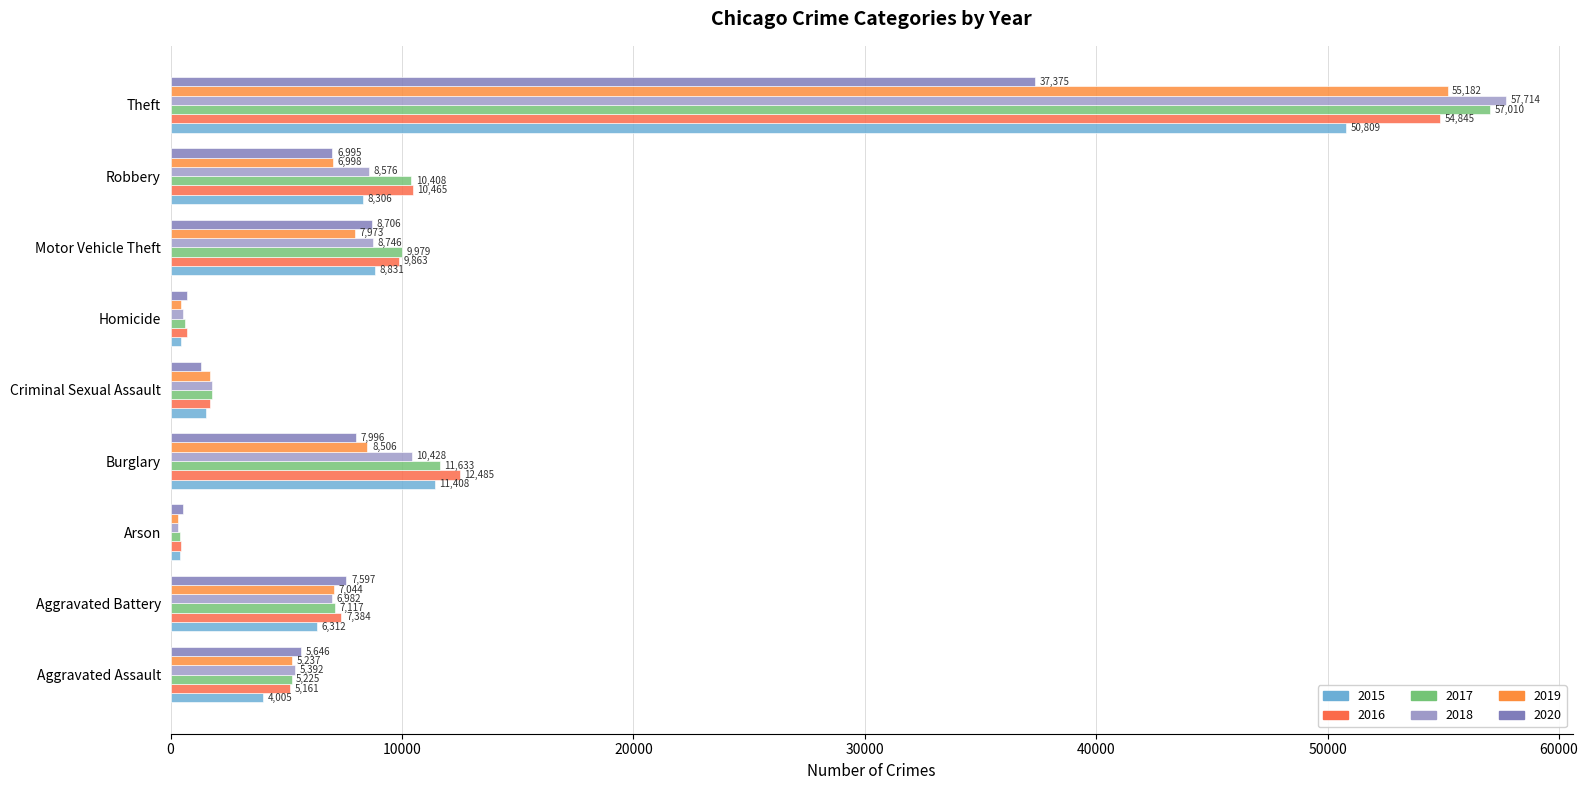

Where is 2018 nearest to the value 29022?

Burglary